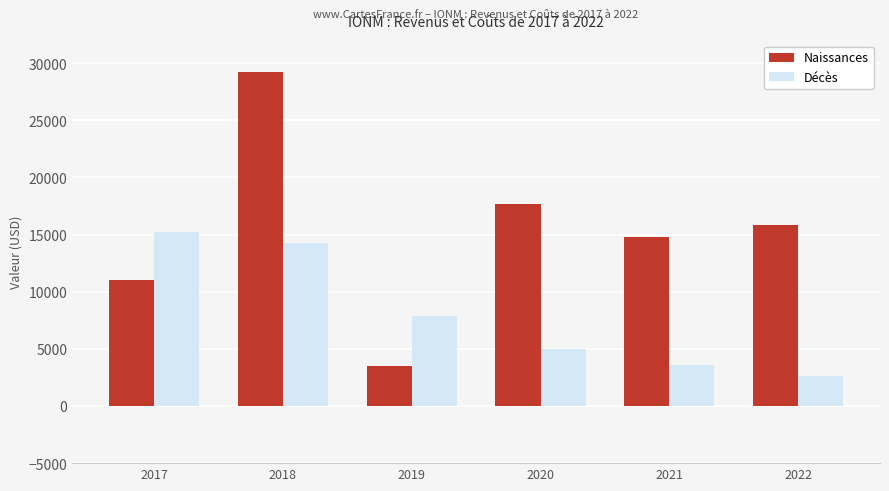

What is the value of the Naissances bar at the 2nd from the left?

29200